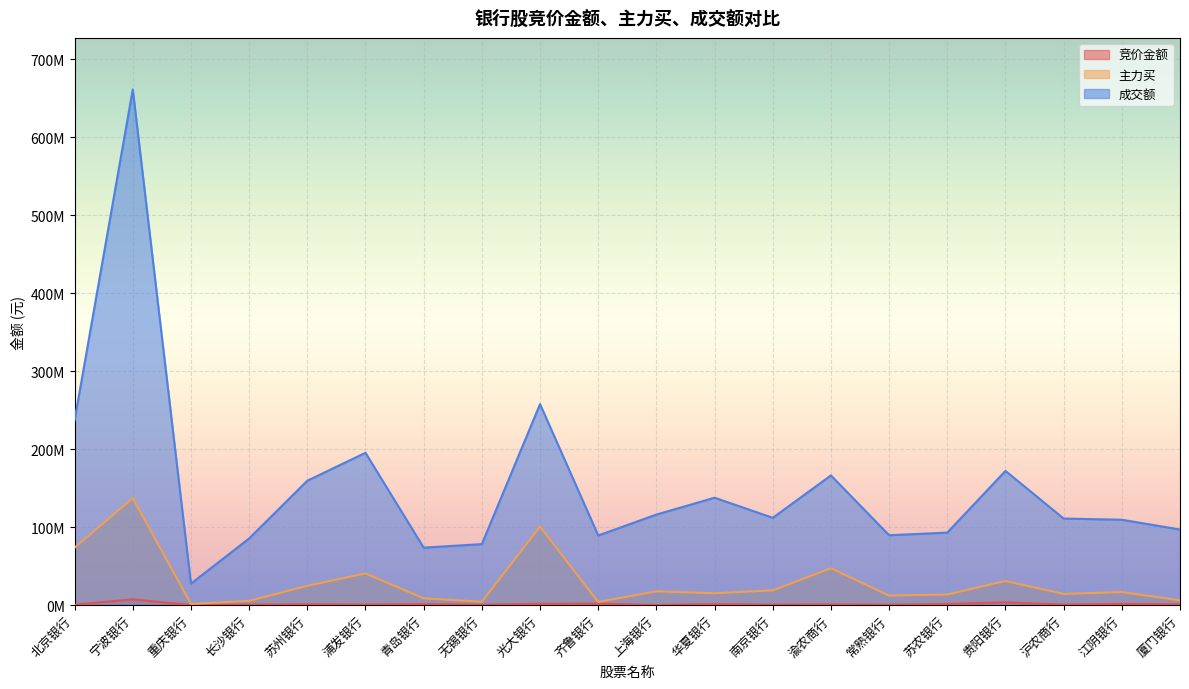

How many interior local peaks does the 竞价金额 series have?

8